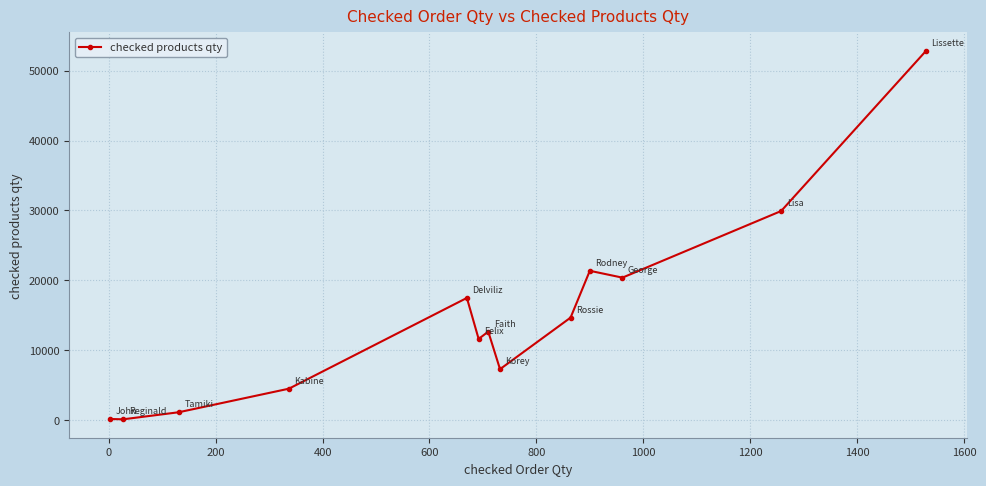

True or false: there are more than 1 points higher than both neighbors.

True